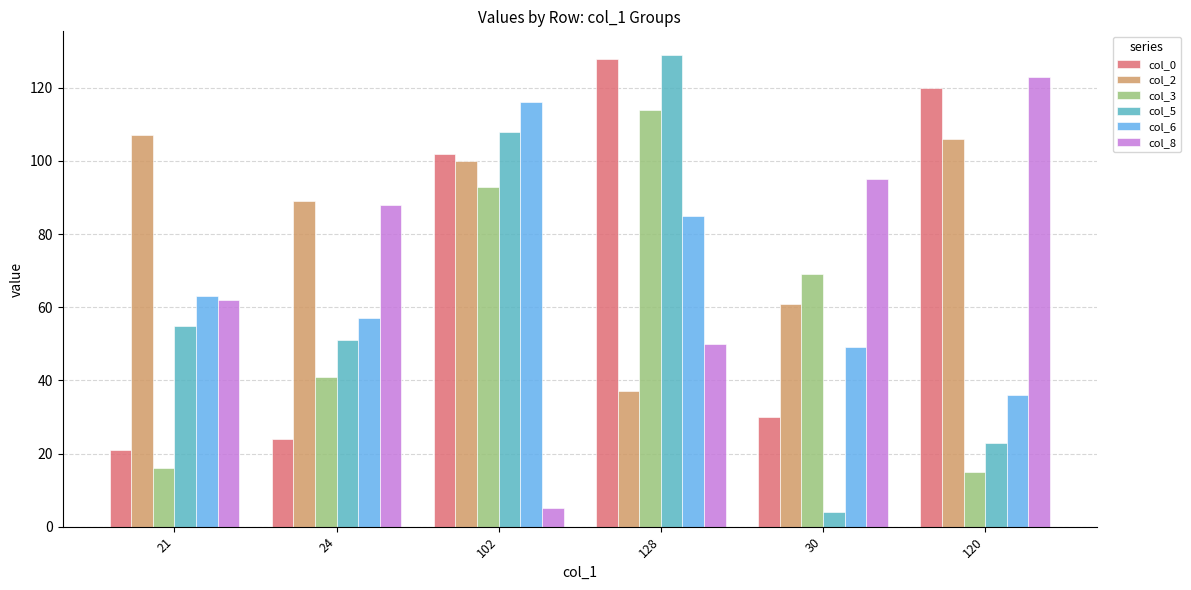

What is the difference between the second highest and second lowest values in the col_2 series?

45